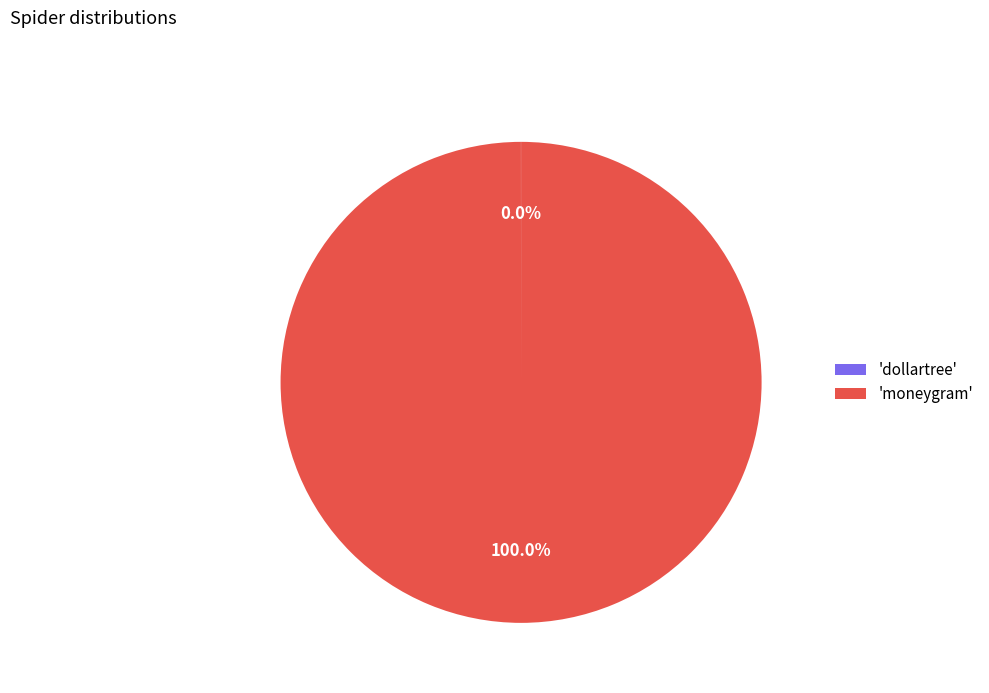

Which slice is the largest?

'moneygram'